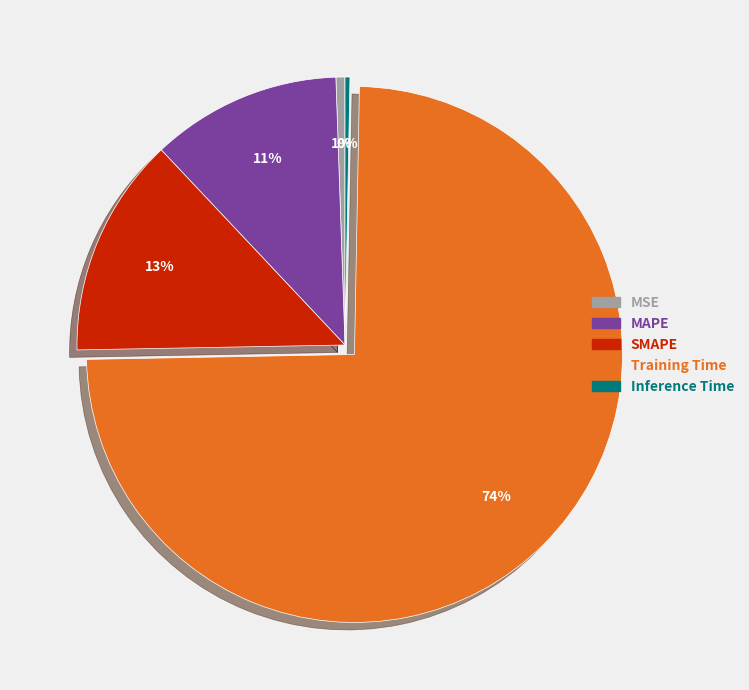

What is the largest slice in the pie chart?

Training Time